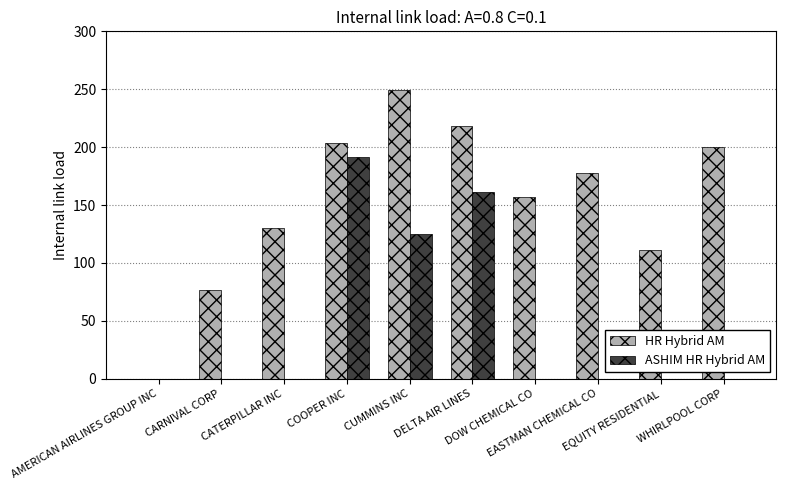

What is the total value across all series at CARNIVAL CORP?

76.7